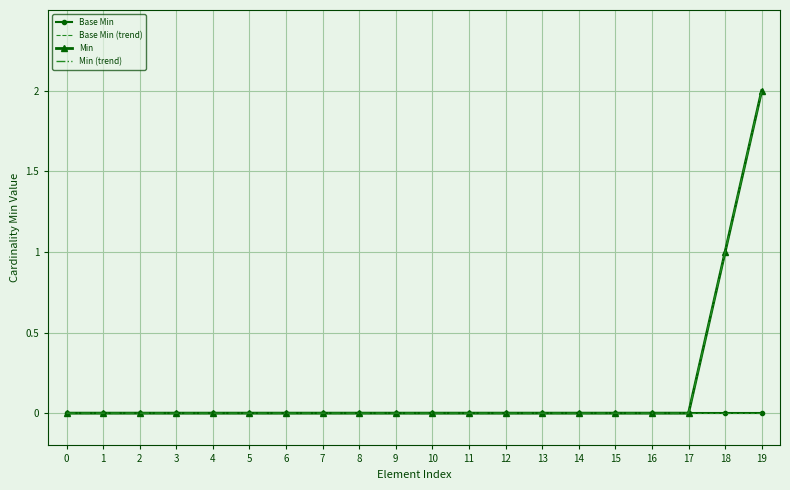

Reading left to right, list all the values displayed in this chart.

Base Min: 0	0	0	0	0	0	0	0	0	0	0	0	0	0	0	0	0	0	0	0
Base Min (trend): 0	0	0	0	0	0	0	0	0	0	0	0	0	0	0	0	0	0	0	0
Min: 0	0	0	0	0	0	0	0	0	0	0	0	0	0	0	0	0	0	1	2
Min (trend): 0	0	0	0	0	0	0	0	0	0	0	0	0	0	0	0	0	0	1	2